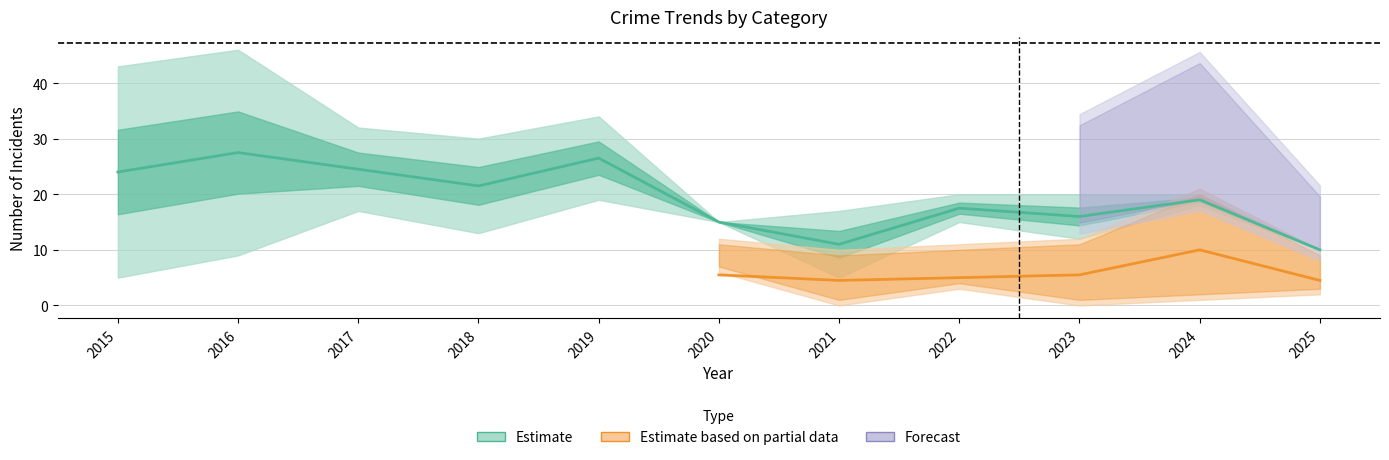

What is the value of the Theft point at the 6th from the left?

15